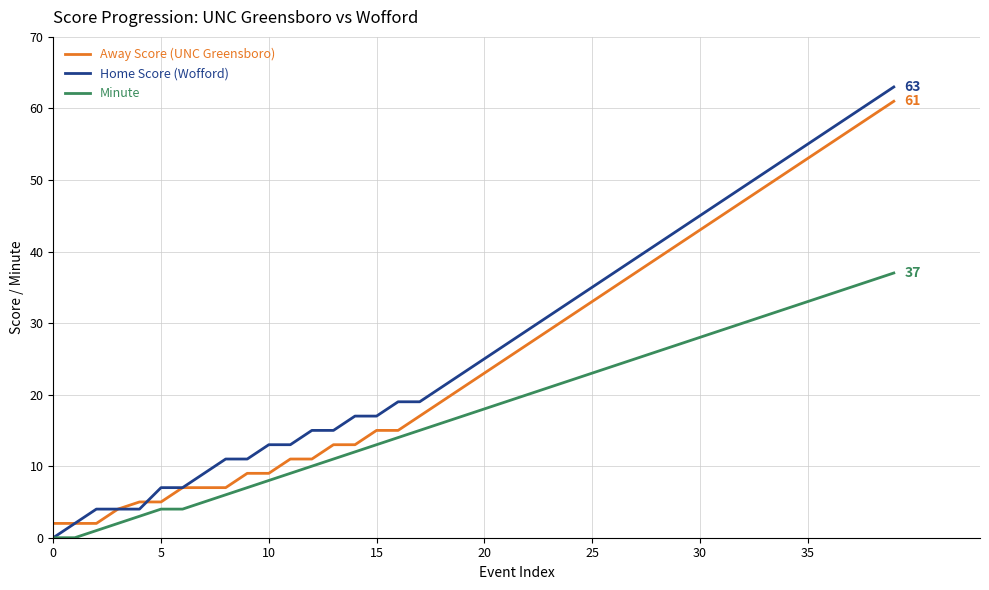

Does the chart have visible grid lines?

Yes